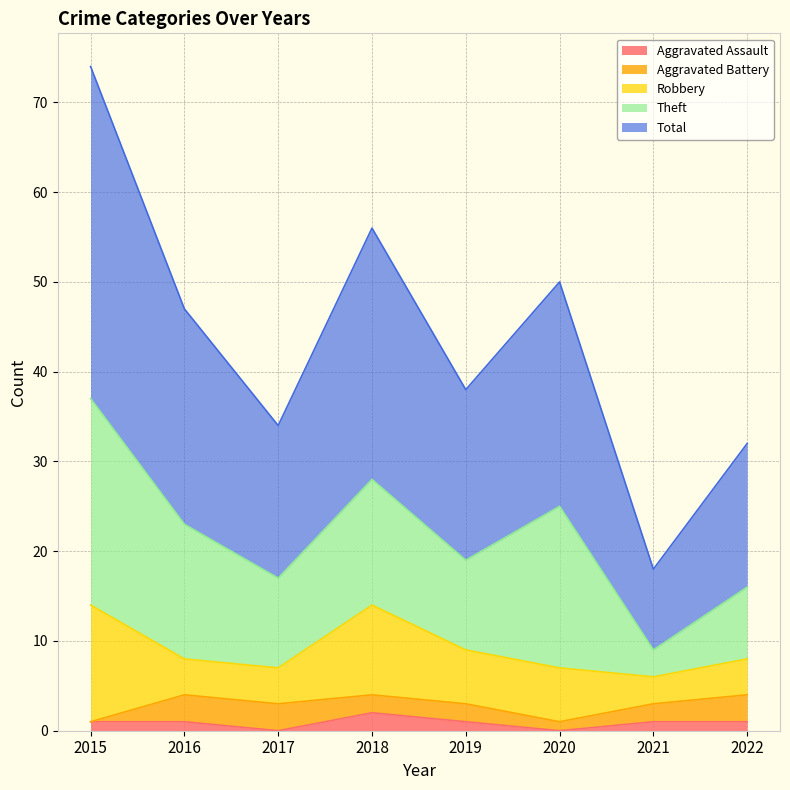

Reading left to right, list all the values displayed in this chart.

Aggravated Assault: 2015=1	2016=1	2017=0	2018=2	2019=1	2020=0	2021=1	2022=1
Aggravated Battery: 2015=0	2016=3	2017=3	2018=2	2019=2	2020=1	2021=2	2022=3
Robbery: 2015=13	2016=4	2017=4	2018=10	2019=6	2020=6	2021=3	2022=4
Theft: 2015=23	2016=15	2017=10	2018=14	2019=10	2020=18	2021=3	2022=8
Total: 2015=37	2016=24	2017=17	2018=28	2019=19	2020=25	2021=9	2022=16